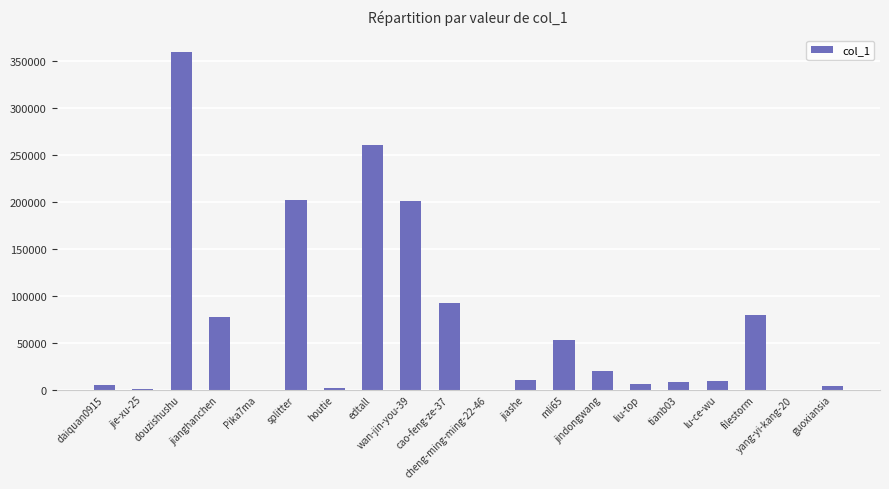

Is it true that the value at liu-top is 6099?

True